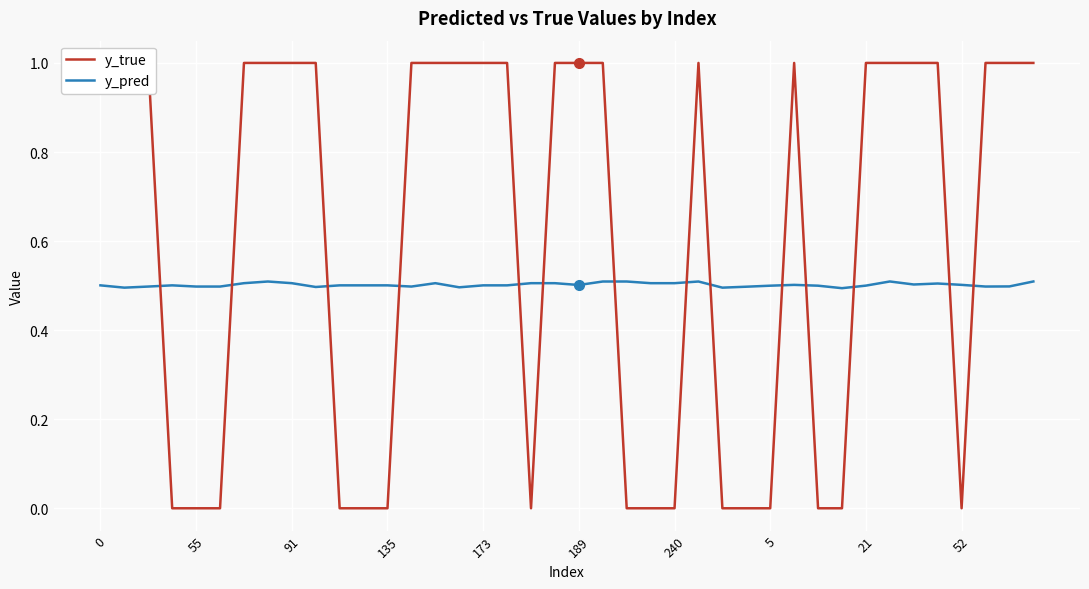

What is the total value across all series at 0?

1.5